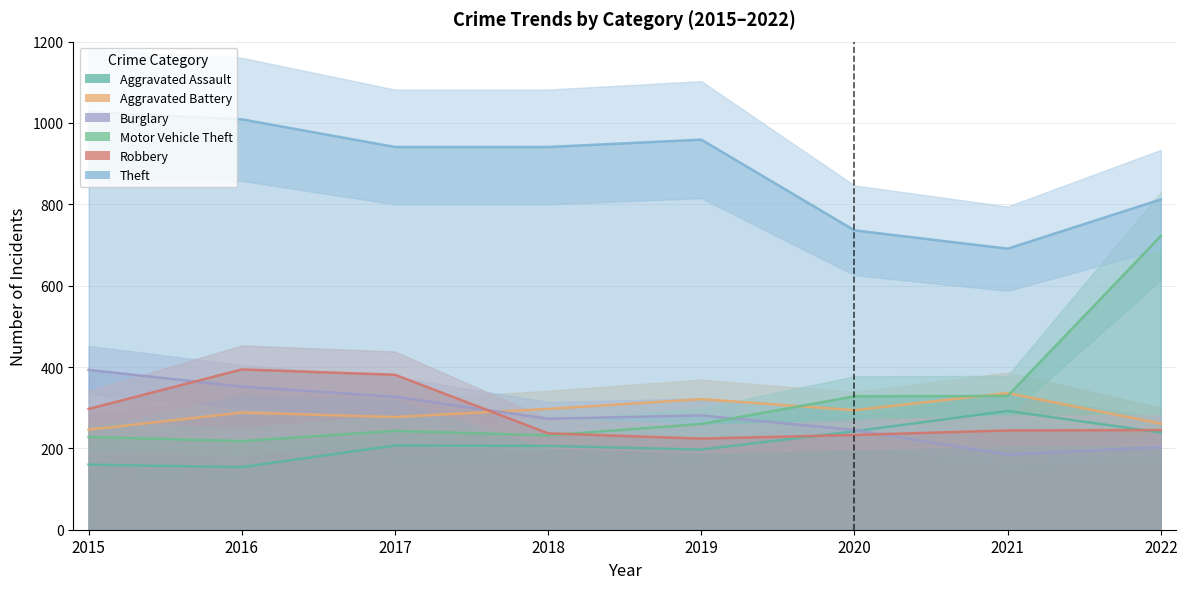

Reading left to right, what are all the values shown in this chart?

Aggravated Assault: 2015=160	2016=154	2017=207	2018=206	2019=197	2020=242	2021=292	2022=239
Aggravated Battery: 2015=246	2016=288	2017=277	2018=297	2019=321	2020=294	2021=336	2022=261
Burglary: 2015=393	2016=352	2017=327	2018=273	2019=281	2020=245	2021=185	2022=203
Motor Vehicle Theft: 2015=228	2016=218	2017=243	2018=232	2019=260	2020=328	2021=329	2022=722
Robbery: 2015=297	2016=394	2017=381	2018=237	2019=224	2020=233	2021=244	2022=245
Theft: 2015=1027	2016=1009	2017=941	2018=941	2019=959	2020=736	2021=691	2022=812